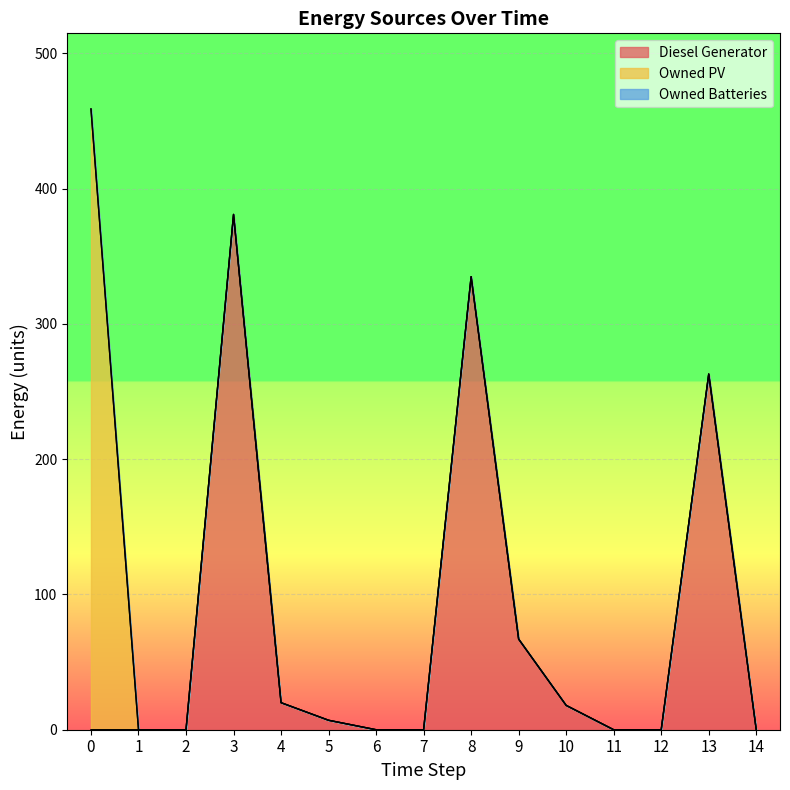

What is the spread (max minus min) of values at 0?

459